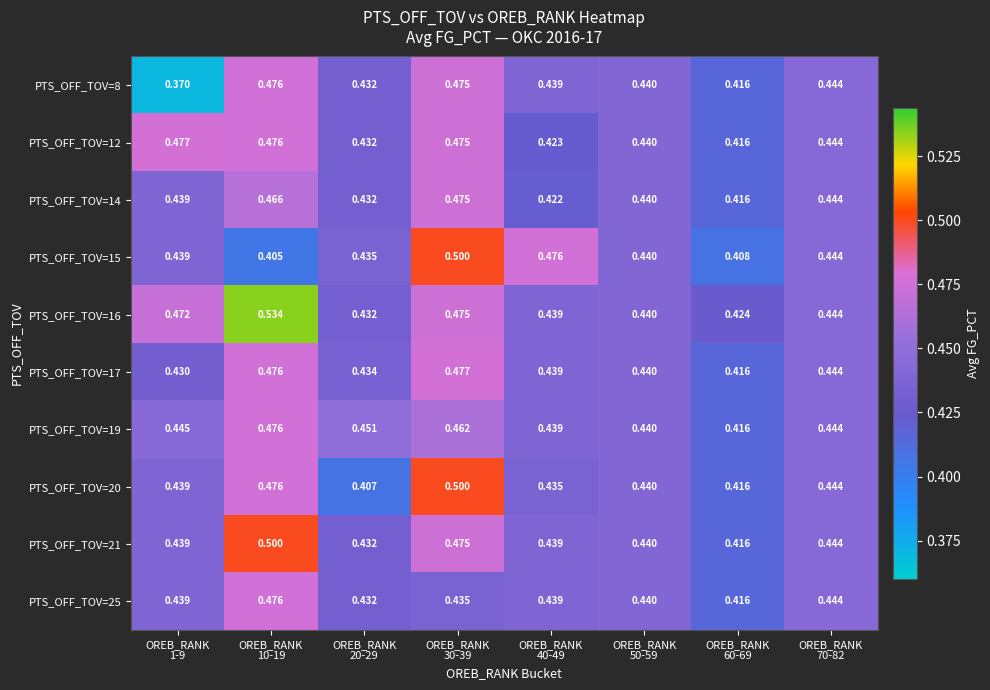

What is the maximum value shown in the chart?

0.5